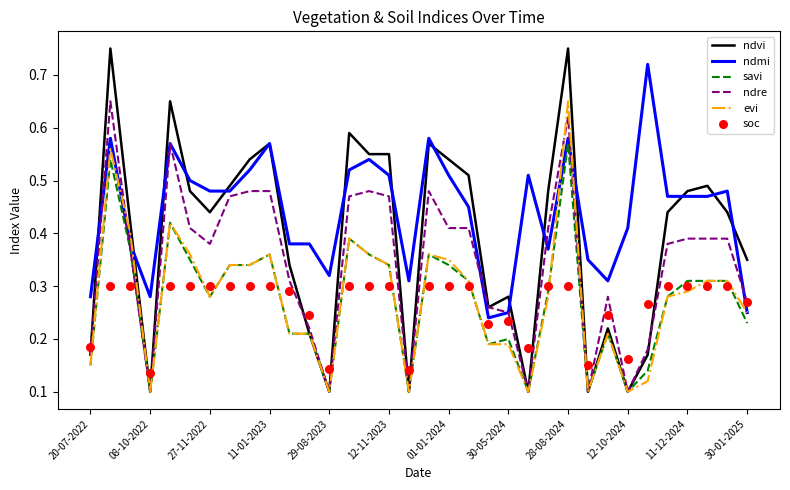

What are all the series names shown in the legend?

ndvi, ndmi, savi, ndre, evi, soc